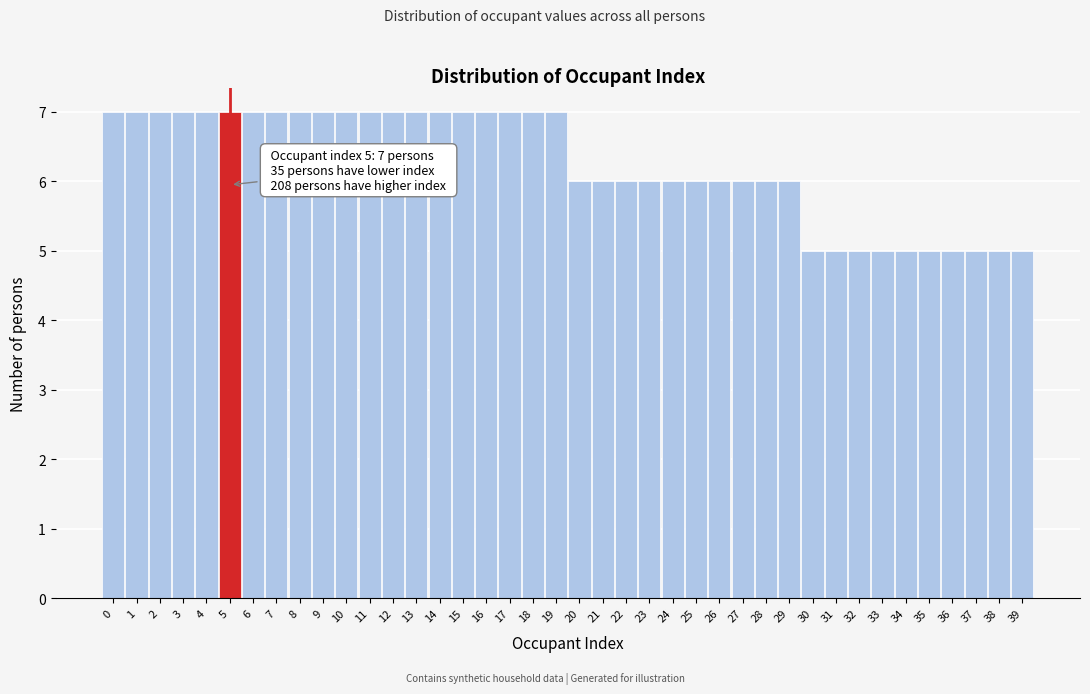

What is the value of the 28th bar from the left?

6